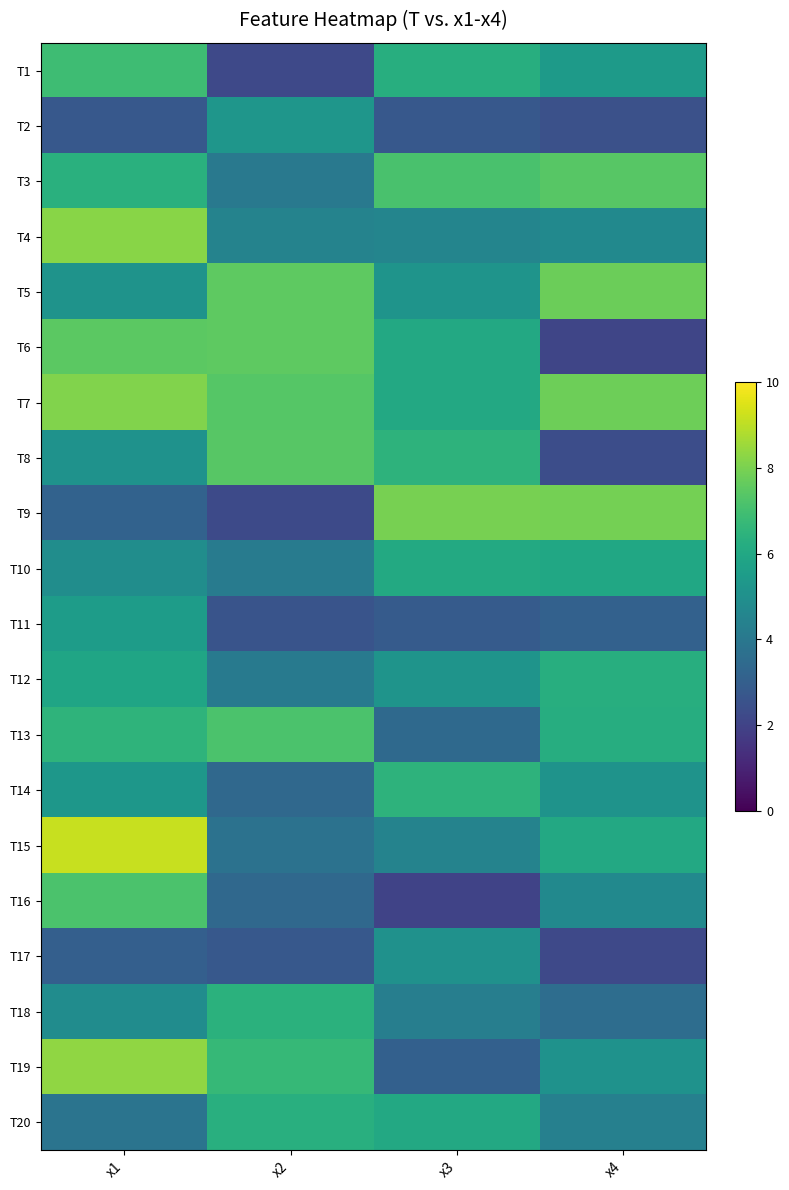

What is the spread (max minus min) of values at x4?

5.8